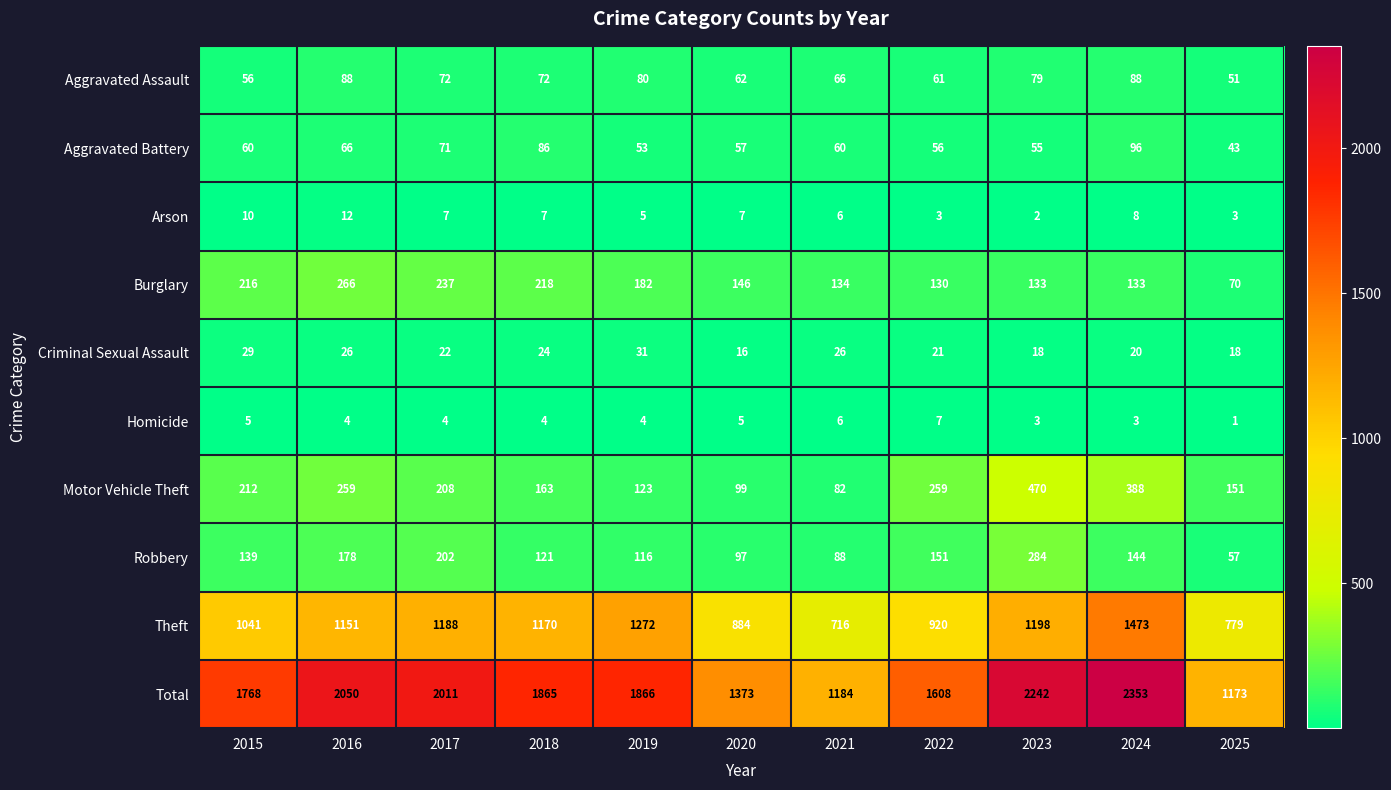

What is the total value across all series at 2023?

4484